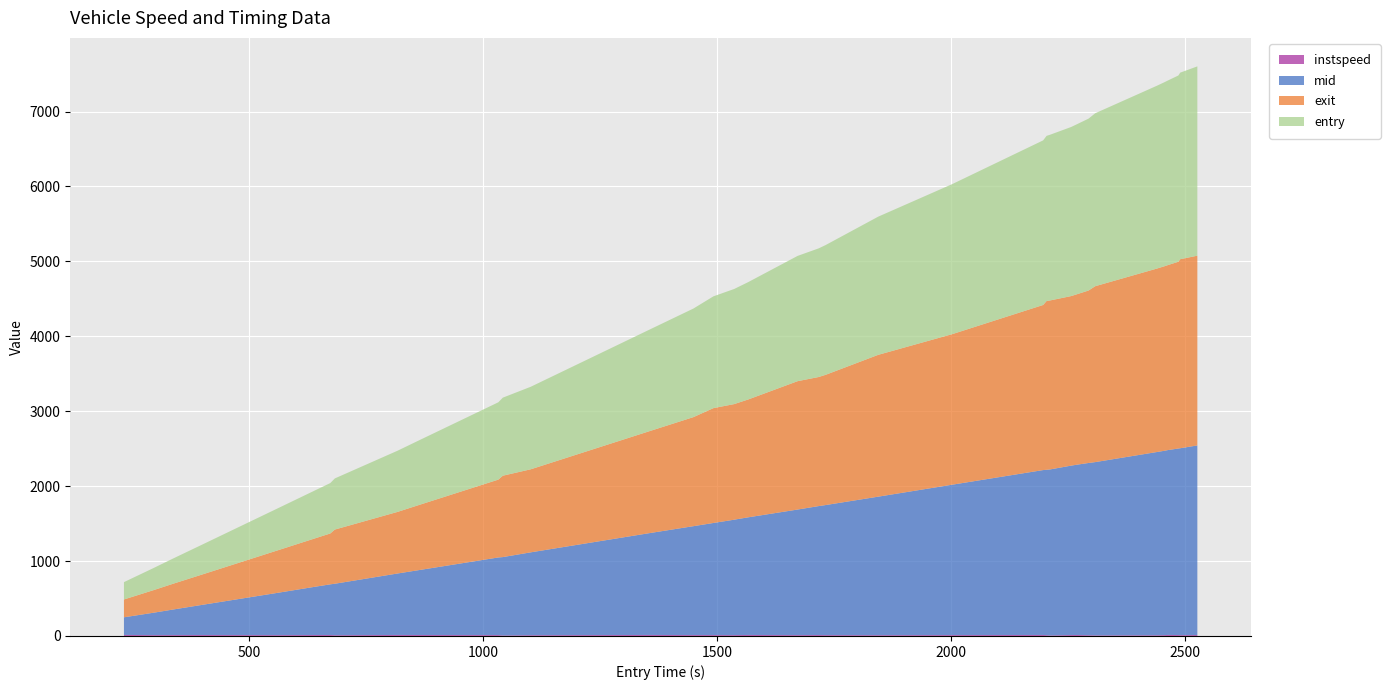

Reading left to right, extract all data points from this chart.

instspeed: 14.0	11.1	12.0	12.8	11.2	12.8	13.1	10.1	13.5	13.0	12.3	11.8	6.8	10.2	13.5	12.0	12.2	12.1	11.2	11.8	13.5	11.2	12.5	11.3	11.3	10.4	11.9	13.5	10.3	6.8	12.6	13.1	9.9	7.8	9.4	11.2	13.8	12.4	10.8	12.3
mid: 235.3	299.4	341.2	401.2	565.3	641.4	676.2	687.2	820.6	865.5	959.4	1036.1	1046.1	1106.3	1361.2	1451.3	1453.1	1496.5	1541.3	1543.1	1570.5	1676.5	1721.2	1734.3	1736.1	1849.1	2007.5	2201.2	2208.2	2216.1	2261.3	2274.1	2299.2	2313.1	2446.1	2461.2	2467.2	2490.1	2495.2	2531.1
exit: 237.8	301.5	344.0	403.8	567.4	643.2	678.8	723.2	822.3	868.1	962.2	1039.0	1086.3	1108.5	1362.9	1453.2	1455.0	1533.0	1543.3	1545.1	1573.1	1713.5	1723.0	1736.2	1738.1	1893.1	2009.6	2203.7	2253.0	2255.6	2263.2	2275.9	2302.1	2348.1	2448.7	2463.2	2468.9	2493.0	2523.3	2533.0
entry: 231.7	295.1	336.9	397.7	561.0	637.5	673.0	682.7	816.9	861.7	955.6	1032.2	1041.9	1101.6	1357.4	1447.1	1449.1	1492.3	1537.1	1538.9	1566.8	1672.2	1717.3	1730.1	1732.0	1844.6	2002.9	2197.3	2204.8	2211.9	2257.3	2270.4	2294.4	2308.8	2440.5	2456.9	2463.7	2486.6	2490.5	2527.1